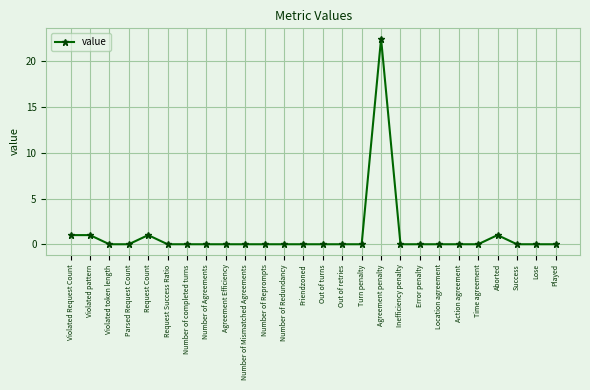

What is the change in value from Request Count to Out of retries?

-1.0